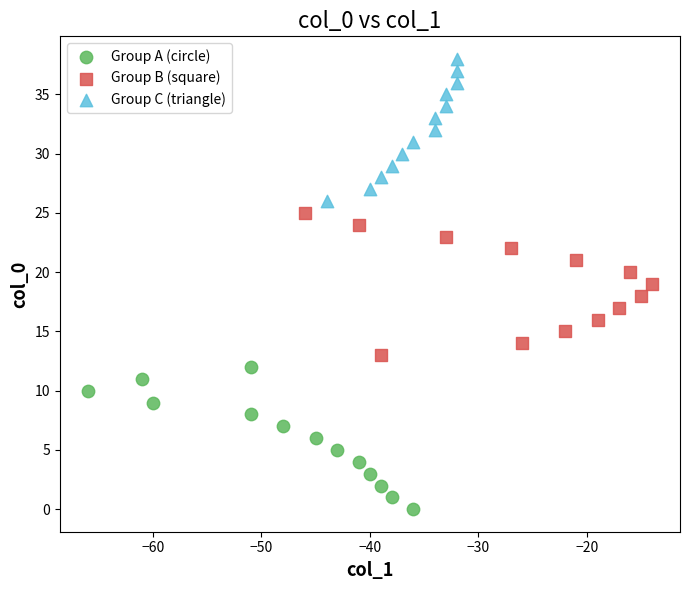

Which series reaches the minimum Y coordinate?

Group A (circle)